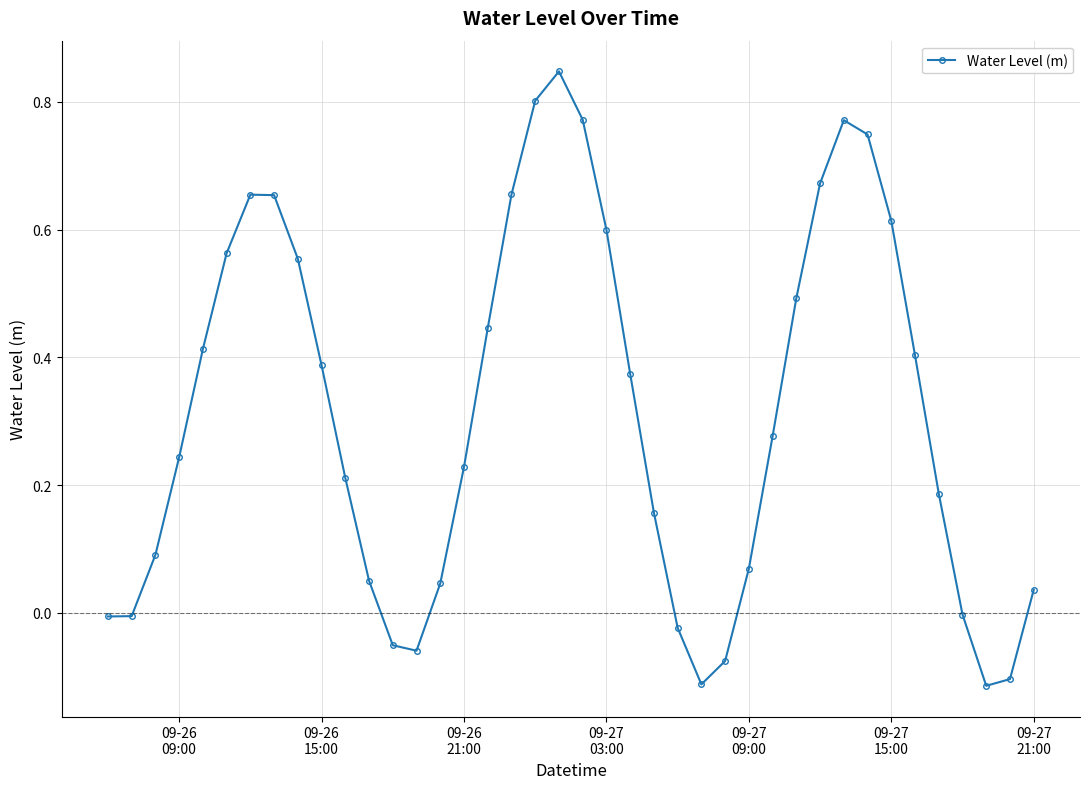

How many interior local peaks (higher than both neighbors) does the data have?

3